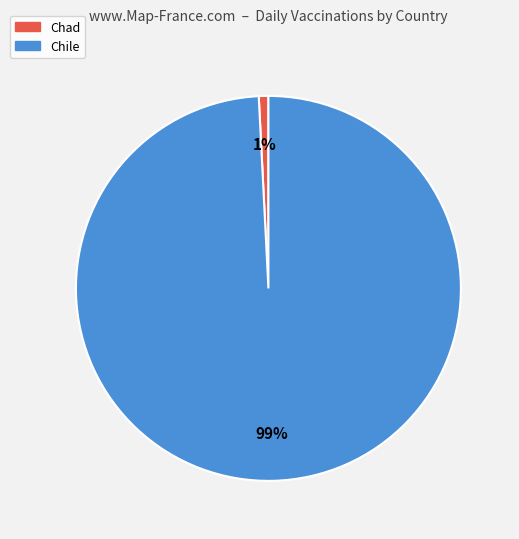

Do Chile and Chad together represent more than half of the pie?

Yes